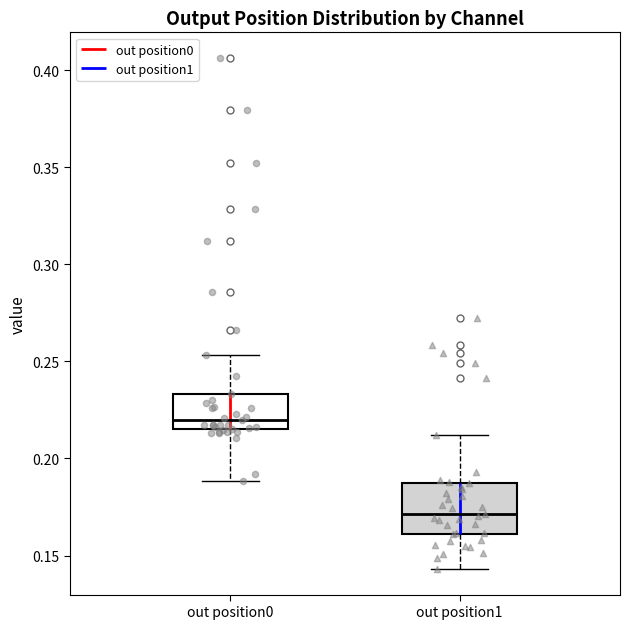

Comparing the boxes themselves (not the whiskers), which one is the tallest?

out position1